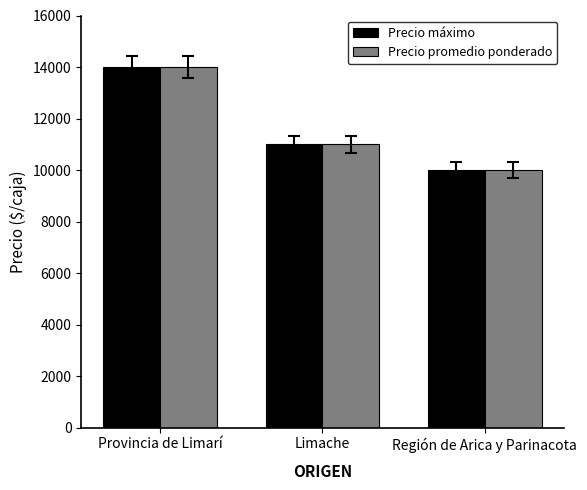

List the labels in order of Precio promedio ponderado value, smallest first.

Región de Arica y Parinacota, Limache, Provincia de Limarí